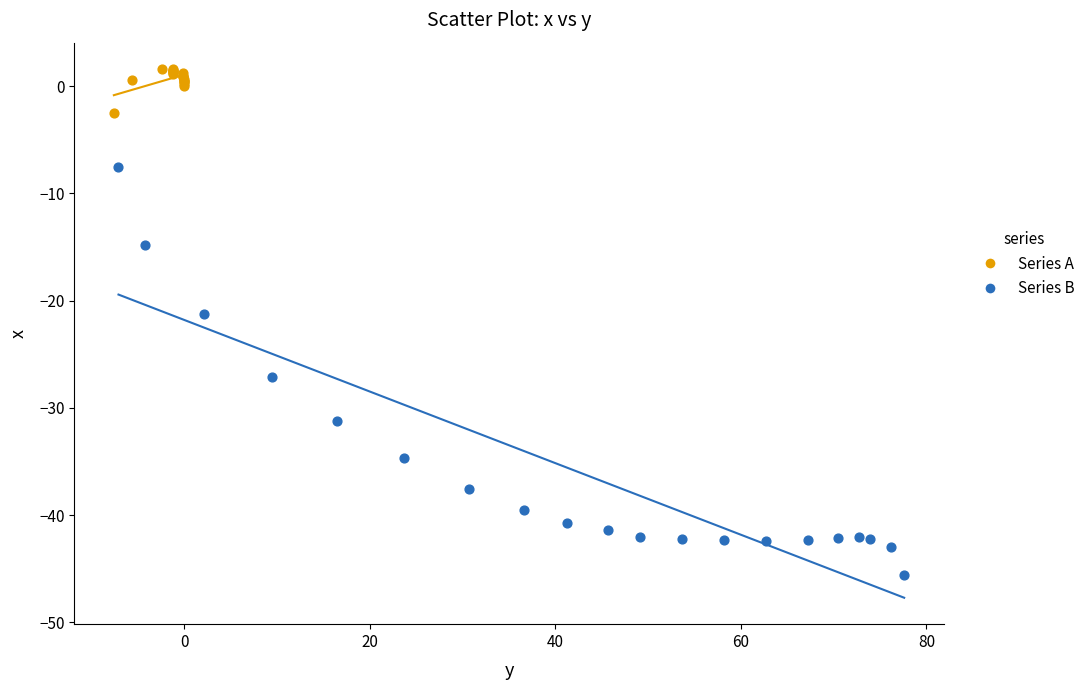

Which series reaches the maximum Y coordinate?

Series A